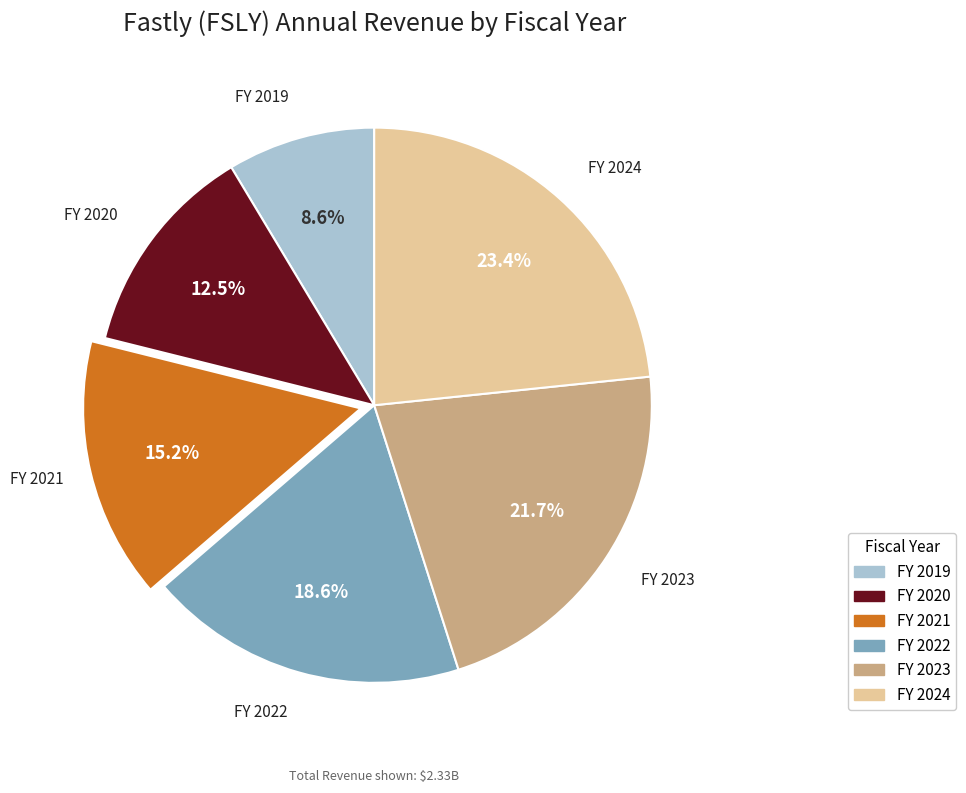

Is there a majority slice in this chart?

No